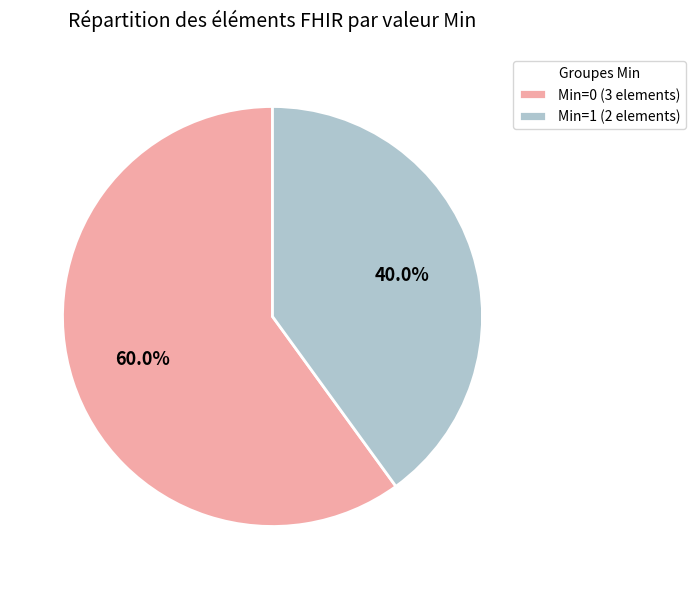

Which category has the smallest portion of the pie?

Min=1 (2 elements)